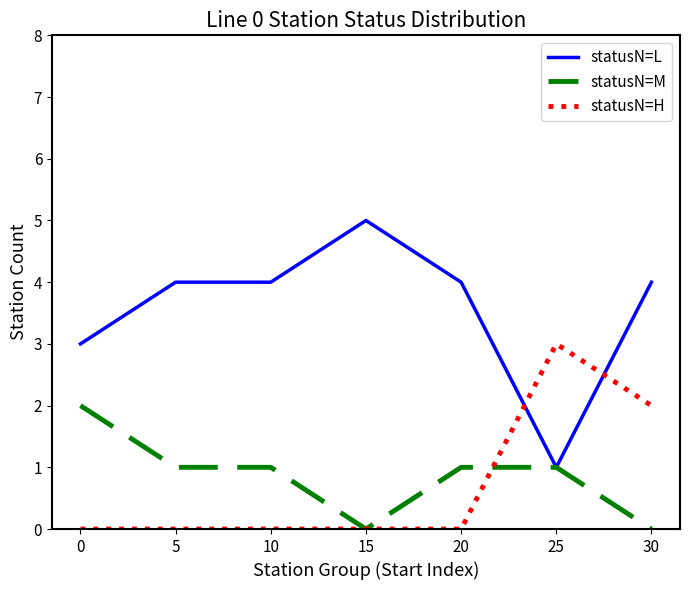

Read the statusN=H value at 30.

2